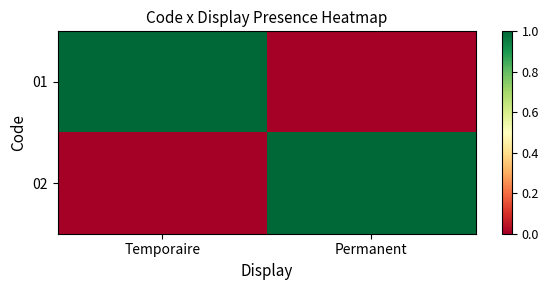

At which category is the sum across all series the highest?

Temporaire